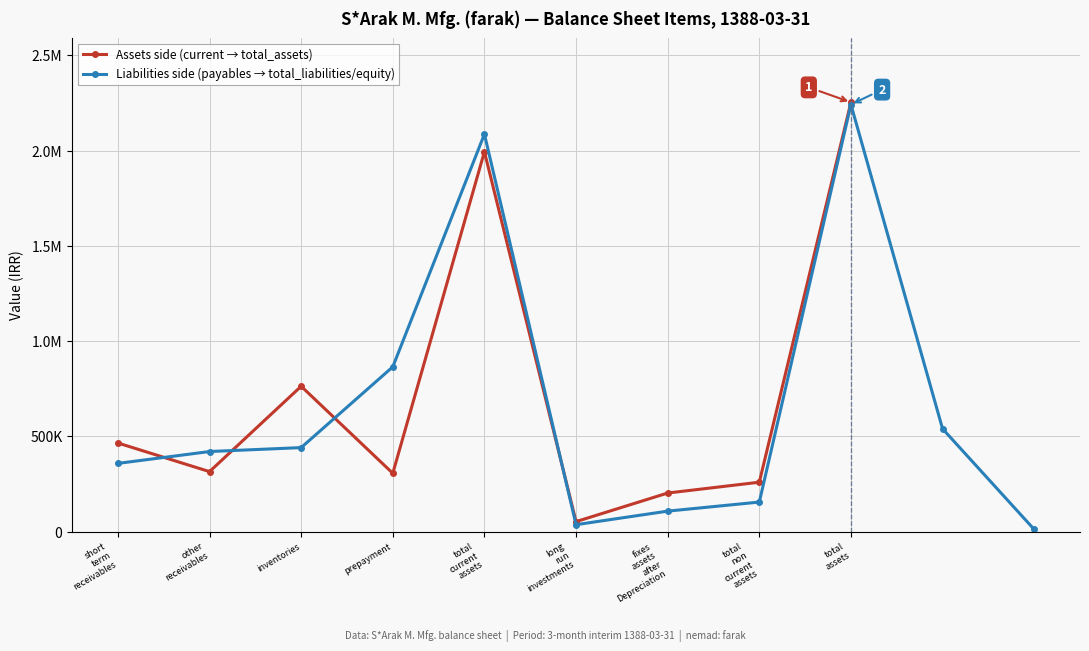

What is the label of the 20th point from the right?

total_current_assets